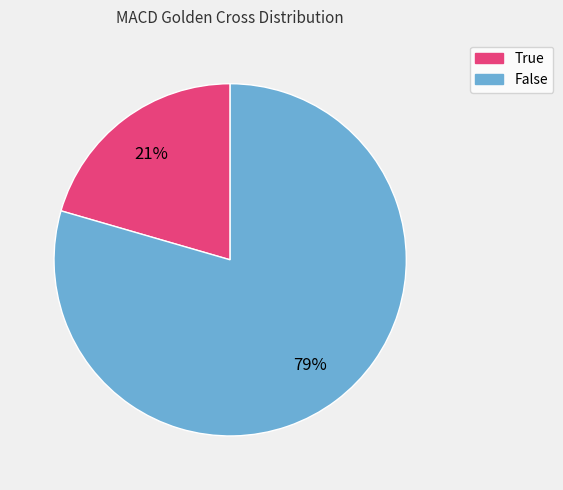

True or false: False accounts for 79% of the total.

True